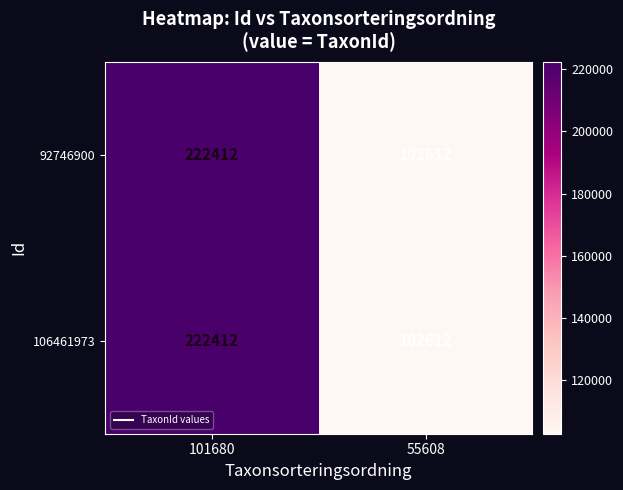

Reading right to left, extract all data points from this chart.

92746900: 102612	222412
106461973: 102612	222412